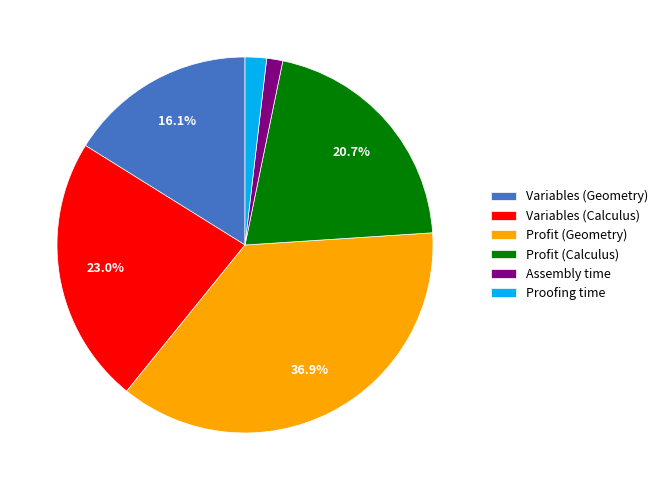

Which has a higher value, Variables (Geometry) or Variables (Calculus)?

Variables (Calculus)